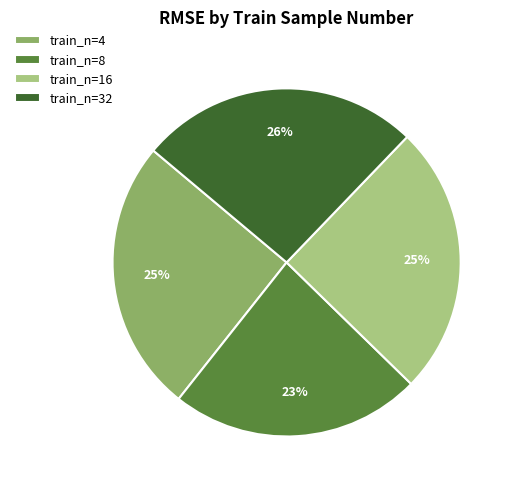

To the nearest percent, what is the average slice percentage?

25%